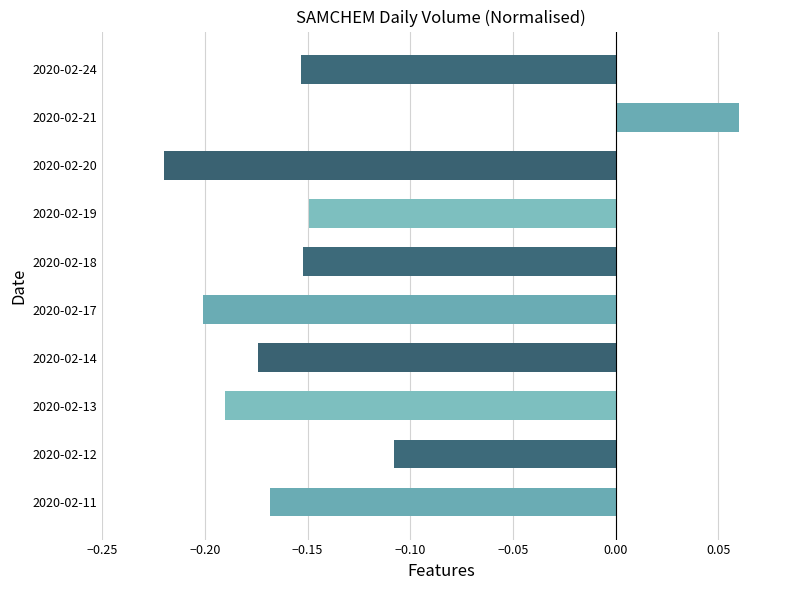

What is the difference between the maximum and minimum values?

0.3